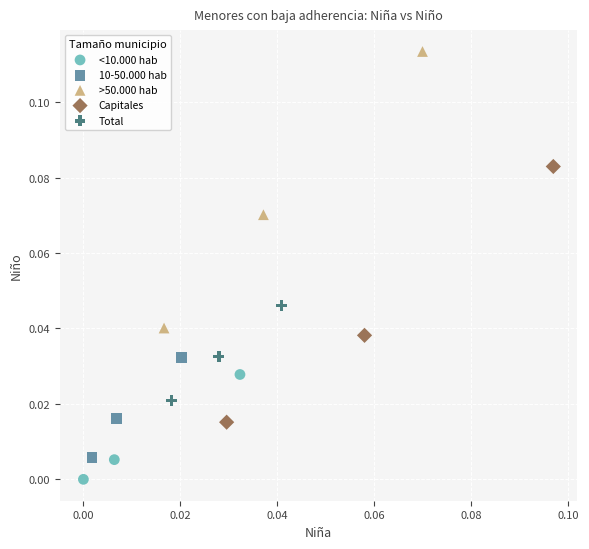

Which series reaches the minimum Y coordinate?

<10.000 hab